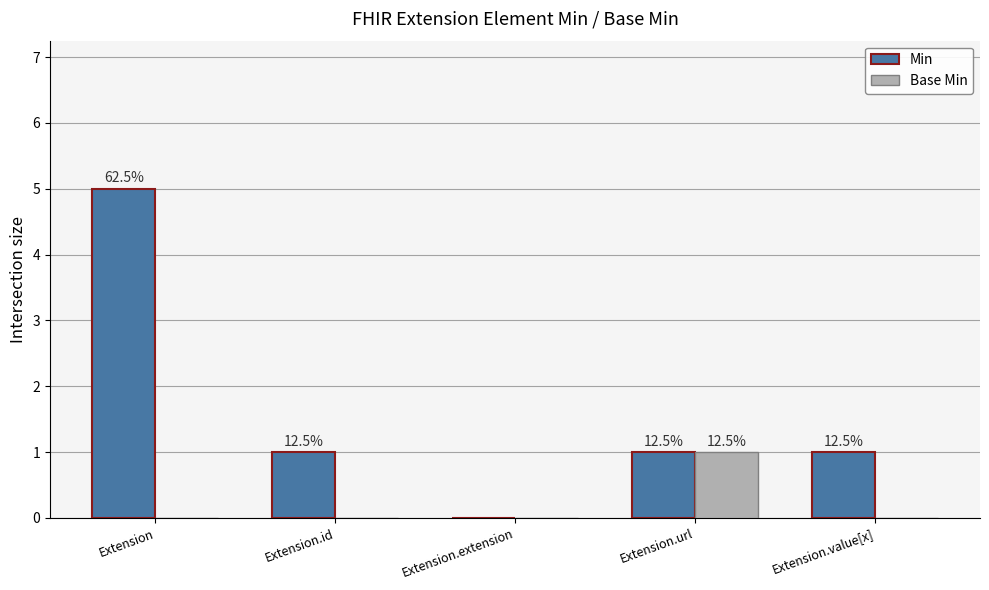

How many groups of bars are there?

5